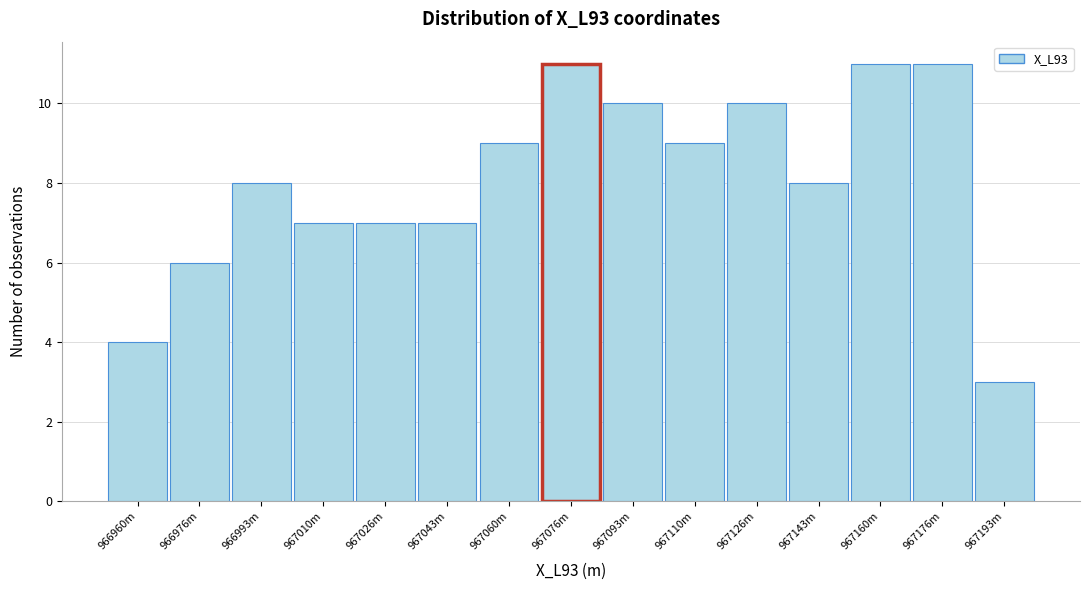

Reading left to right, list all the values displayed in this chart.

4	6	8	7	7	7	9	11	10	9	10	8	11	11	3